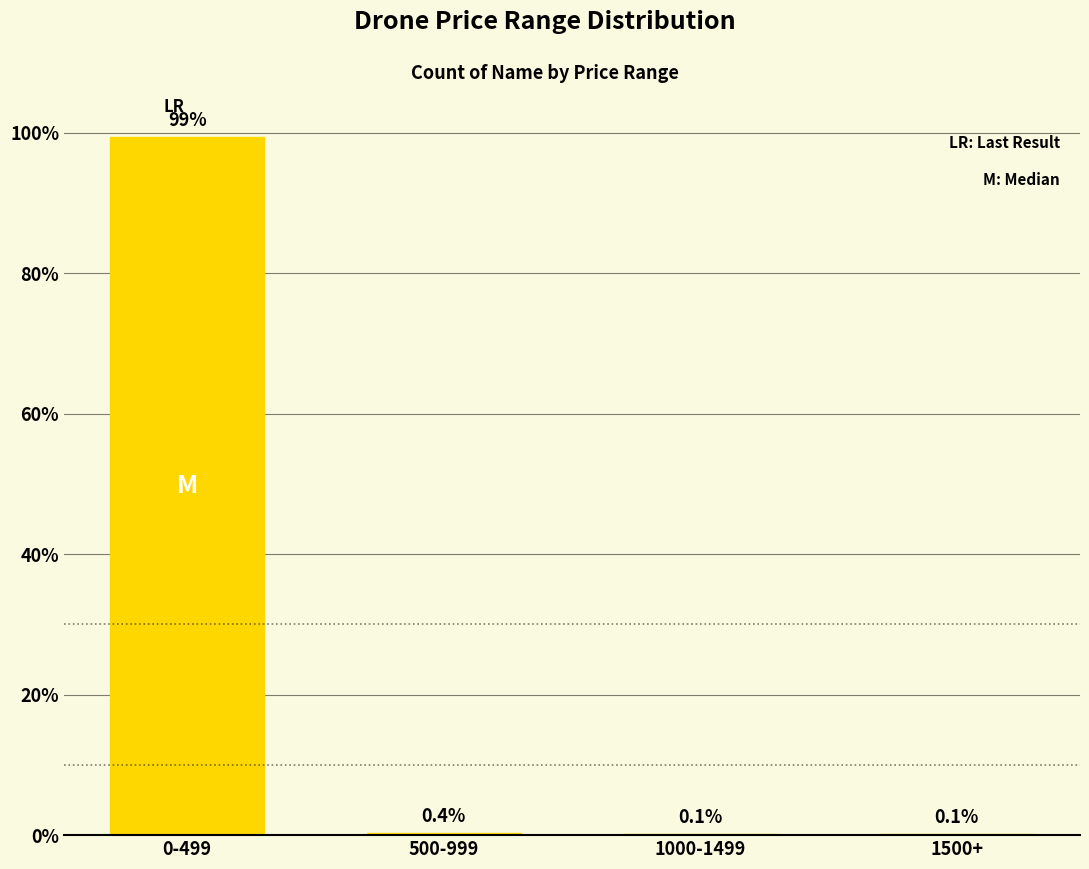

Which has a higher value, 1000-1499 or 0-499?

0-499